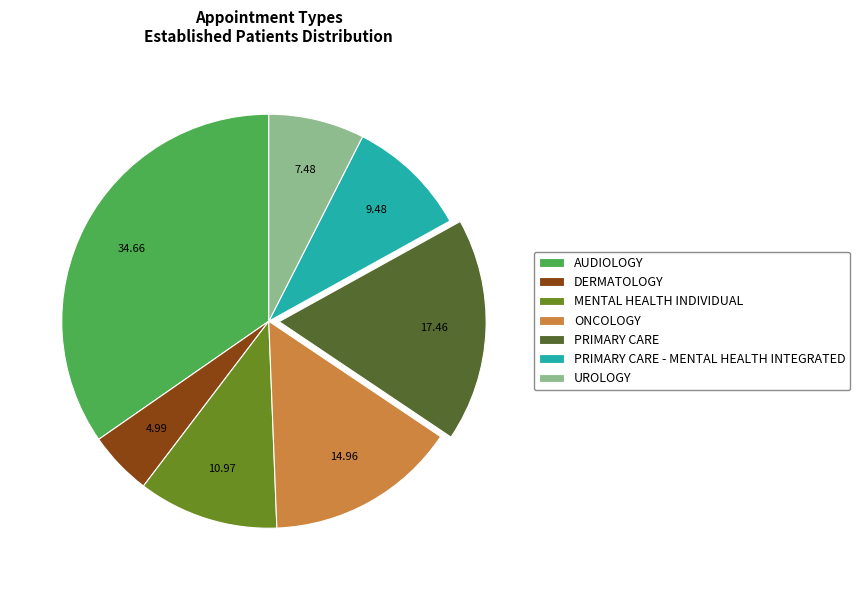

Does any single category account for the majority?

No